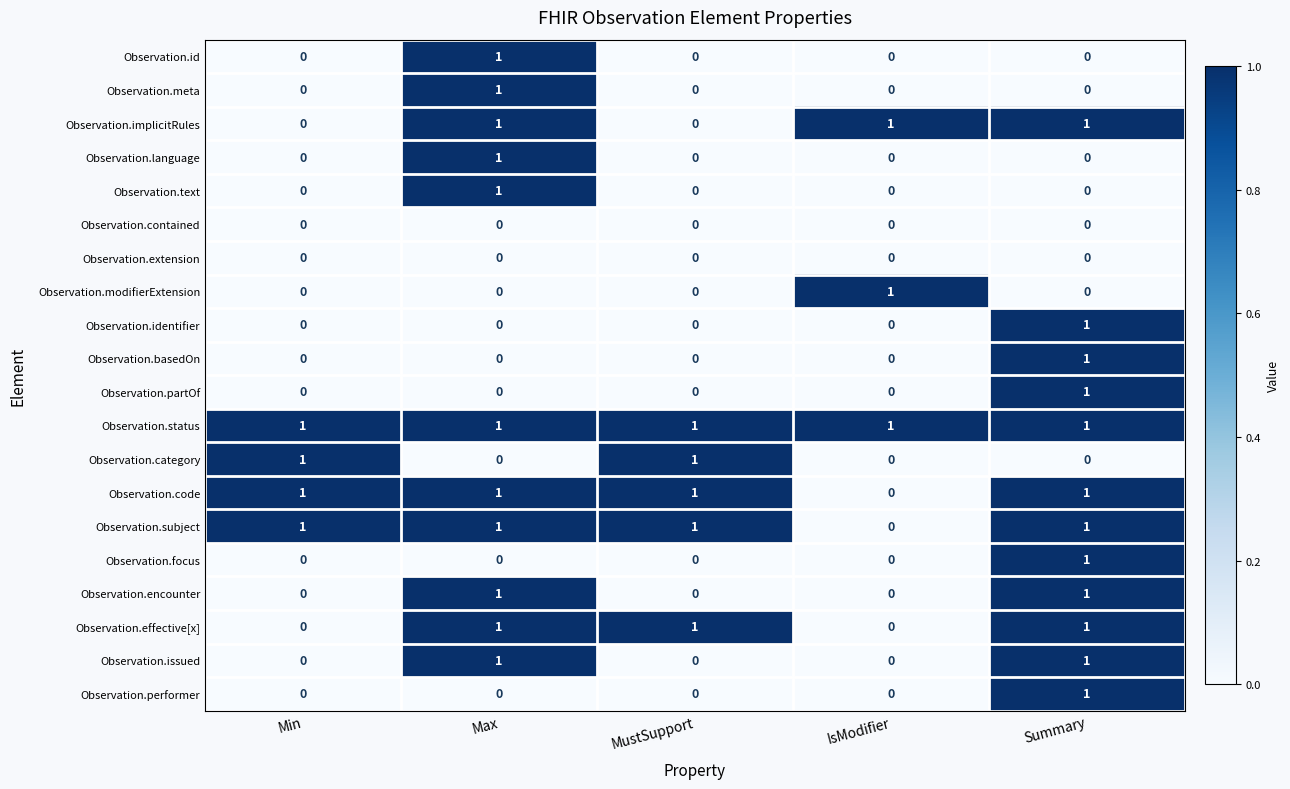

How many Observation.language values are between 0 and 1?

5